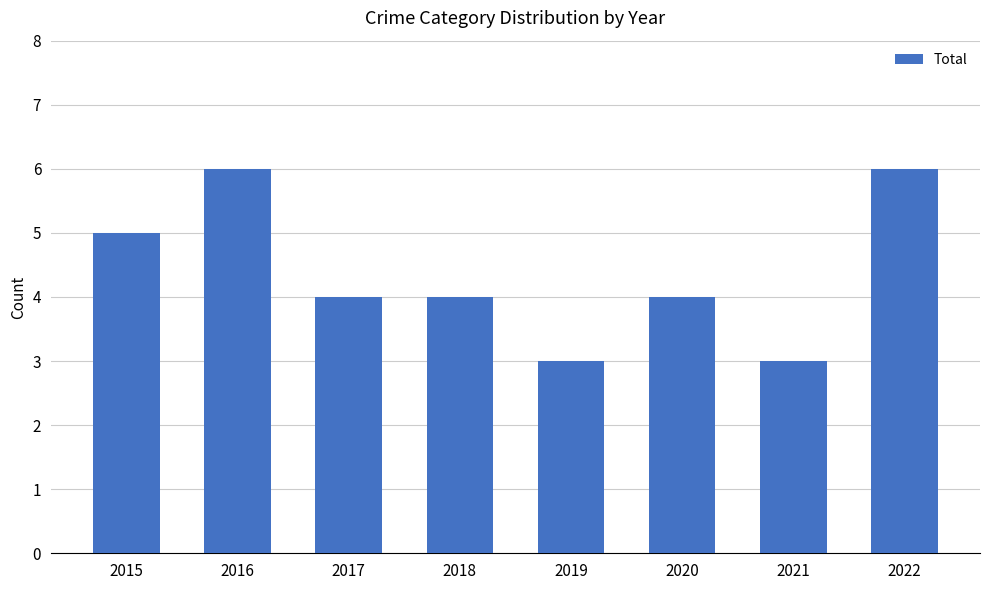

Read the value at 2019.

3